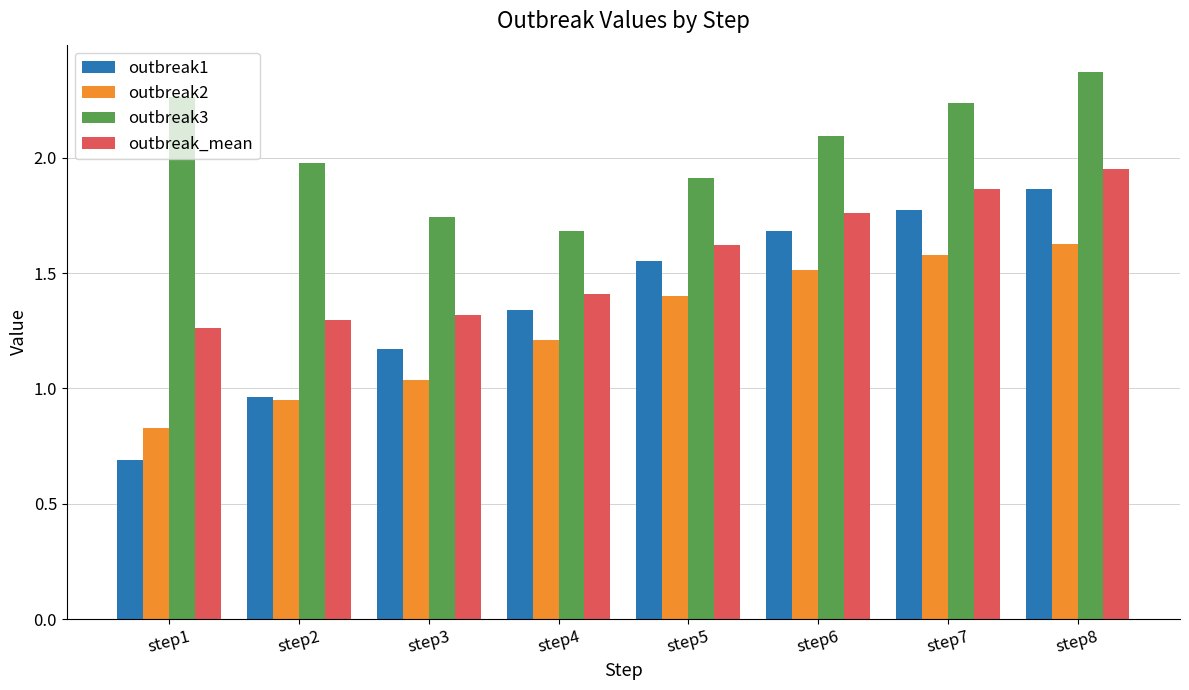

At step6, list the series in order from smallest to largest.

outbreak2, outbreak1, outbreak_mean, outbreak3